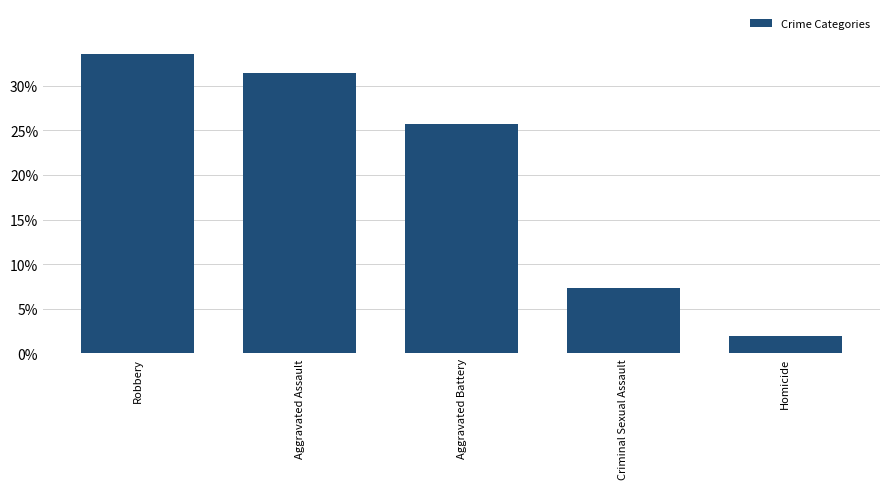

At which label is the value closest to 0?

Homicide